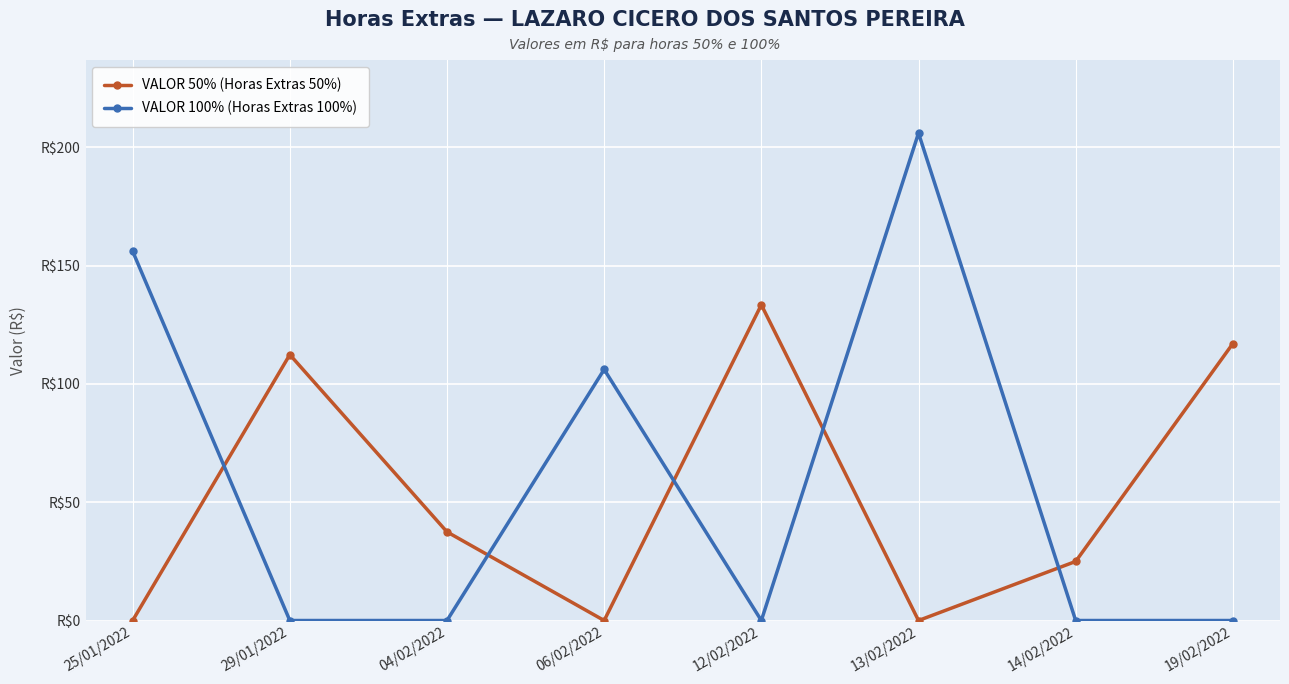

What are all the series names shown in the legend?

VALOR 50% (Horas Extras 50%), VALOR 100% (Horas Extras 100%)